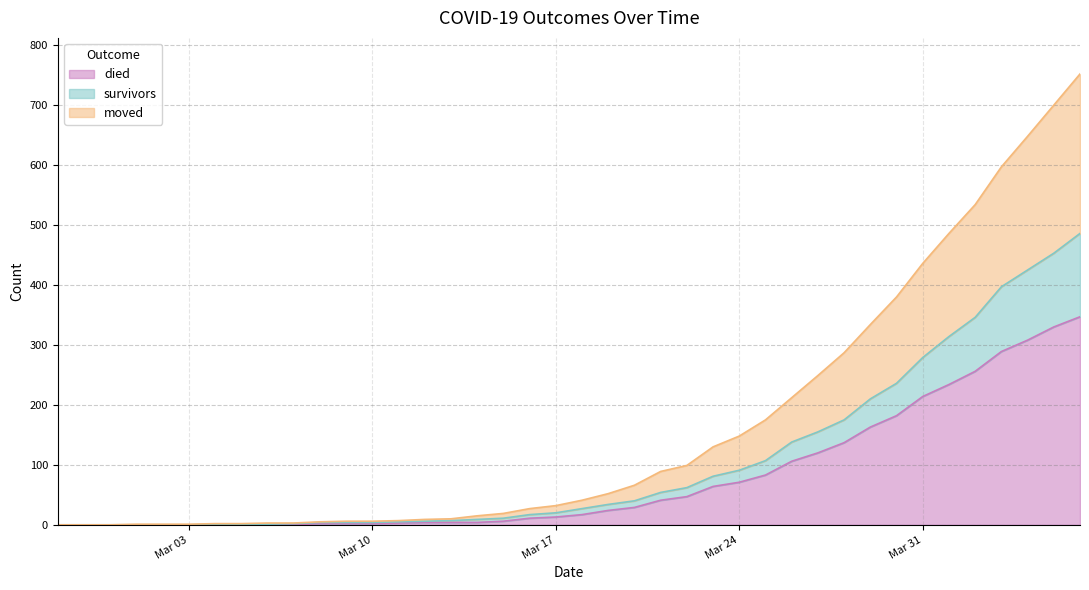

What is the difference between the died values at 2020-04-03 and 2020-03-28?

152